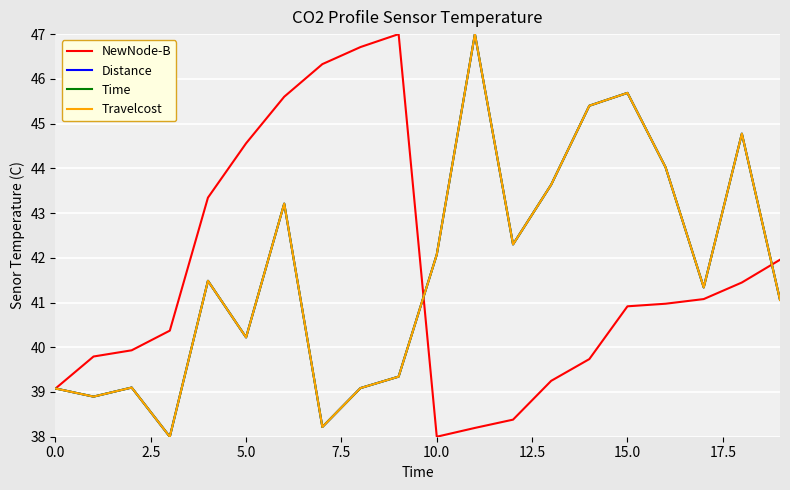

Is this an area chart (filled region under the line)?

No